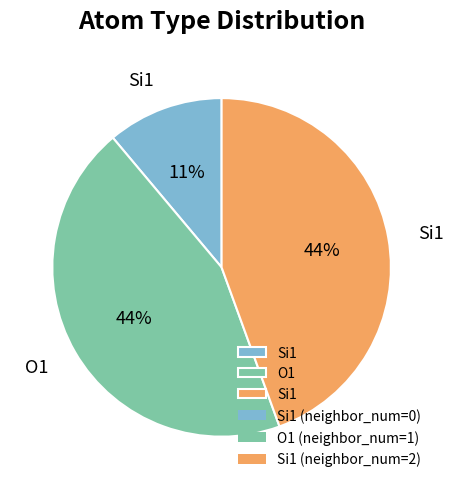

To the nearest percent, what is the average slice percentage?

33%